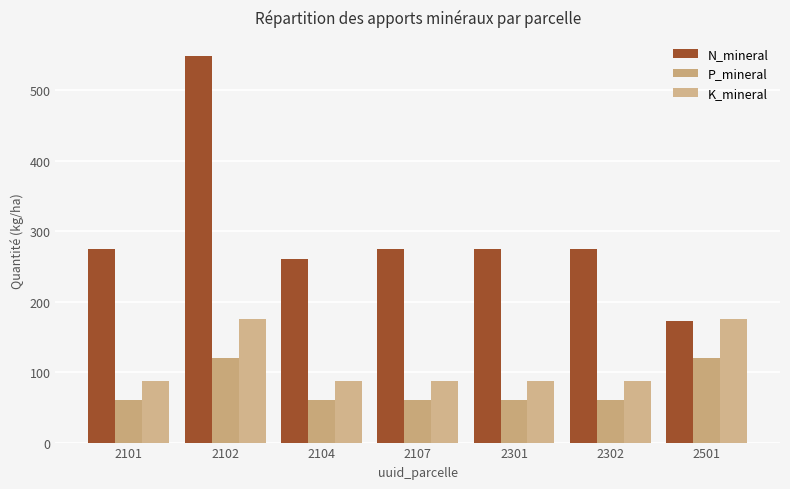

What is the lowest value of the K_mineral series?

88.0